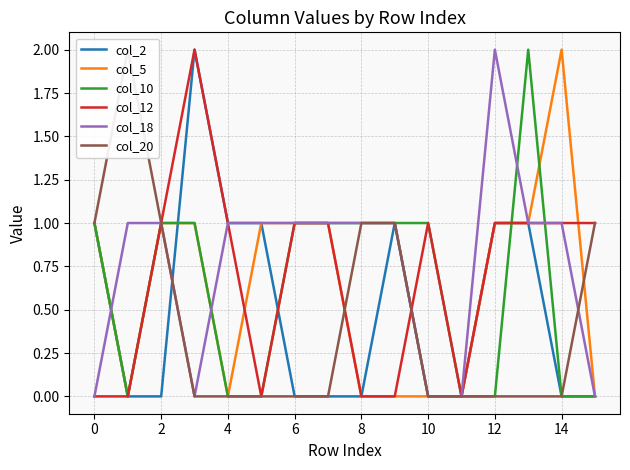

What is the label of the 1st point from the right?

15